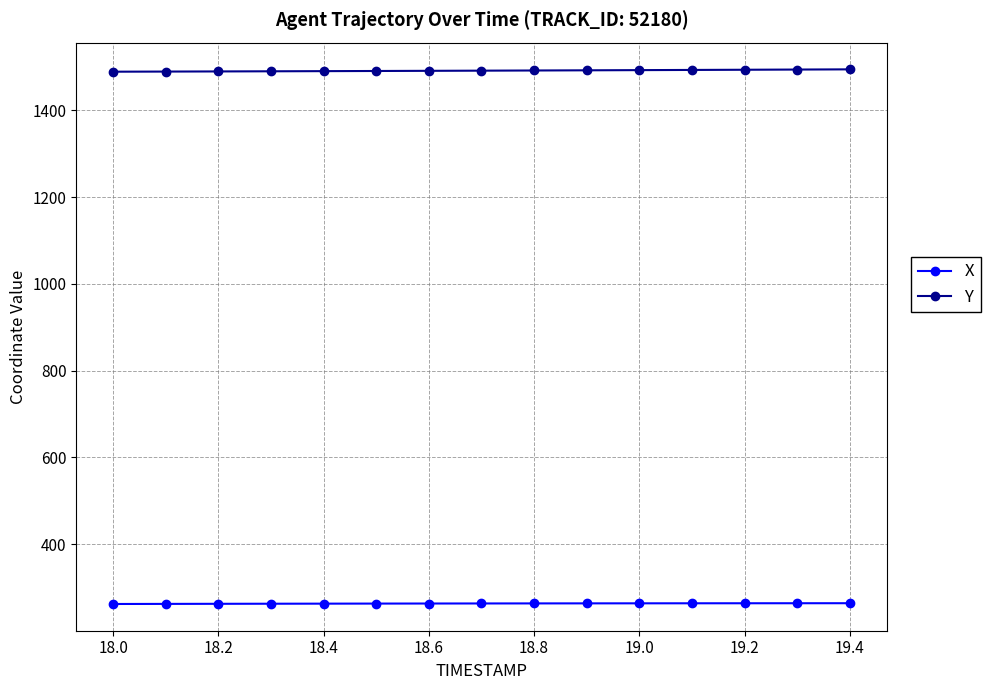

True or false: Y and X cross at least once.

False